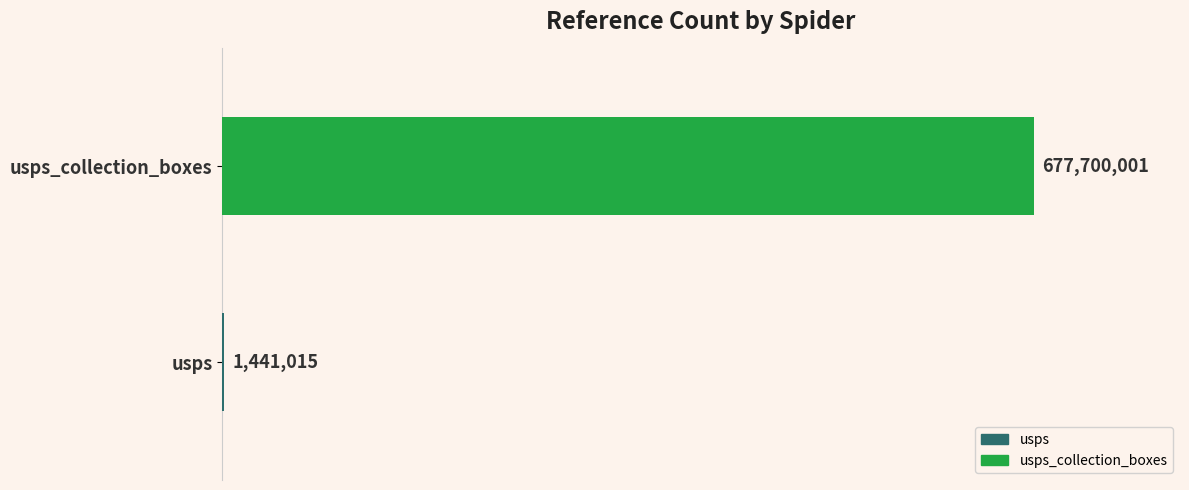

What is the average value?

339570508